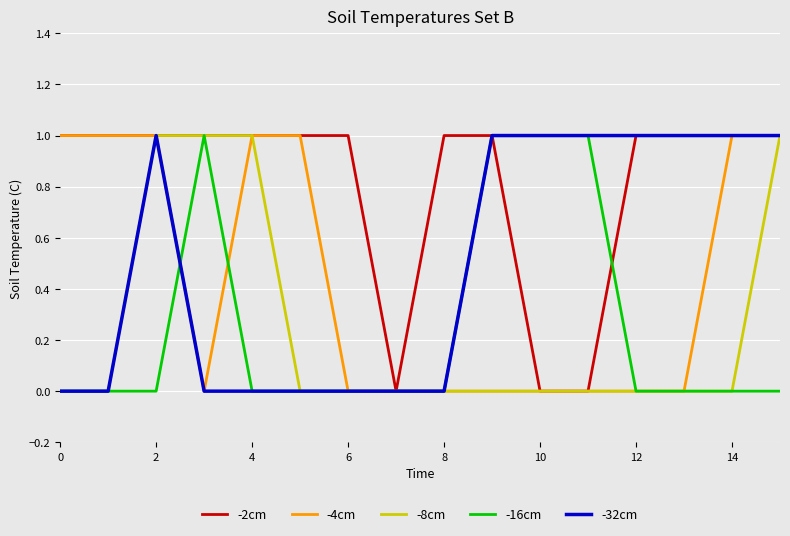

What is the maximum value shown in the chart?

1